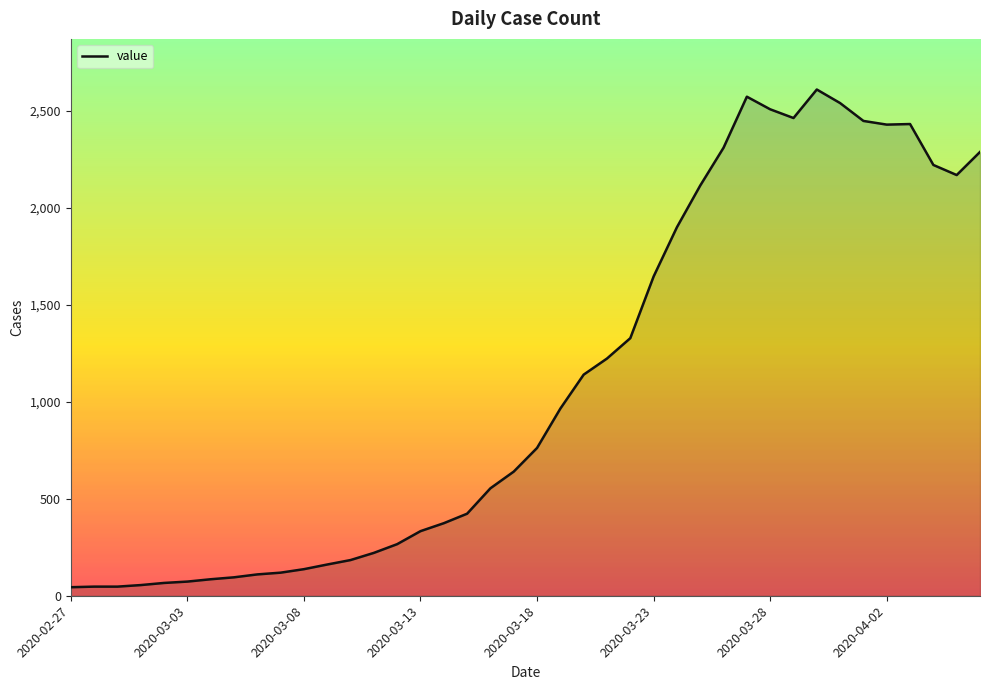

What is the greatest value displayed?

2610